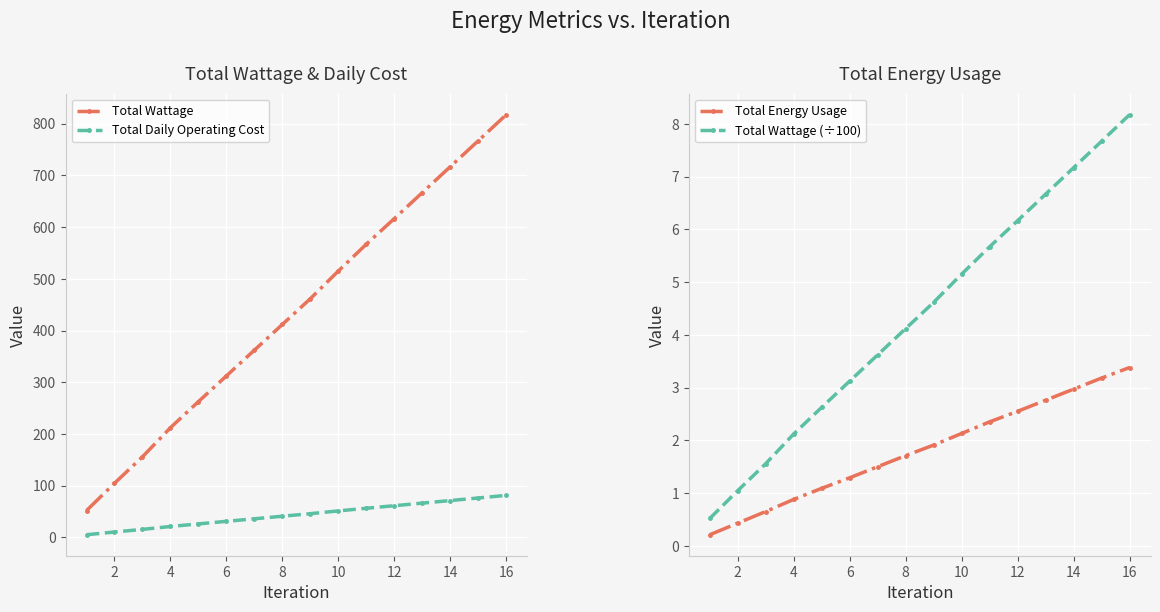

How many categories are shown in the chart?

16